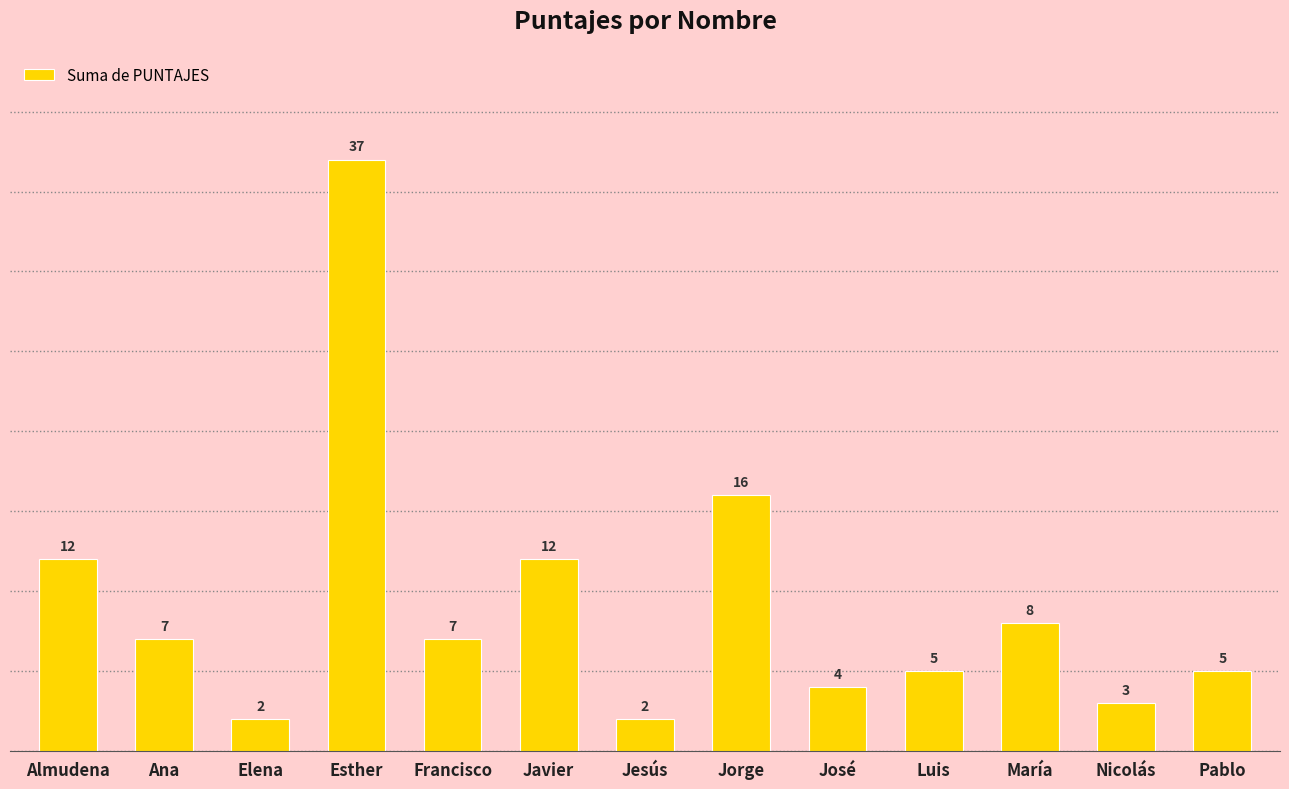

What is the smallest value displayed?

2